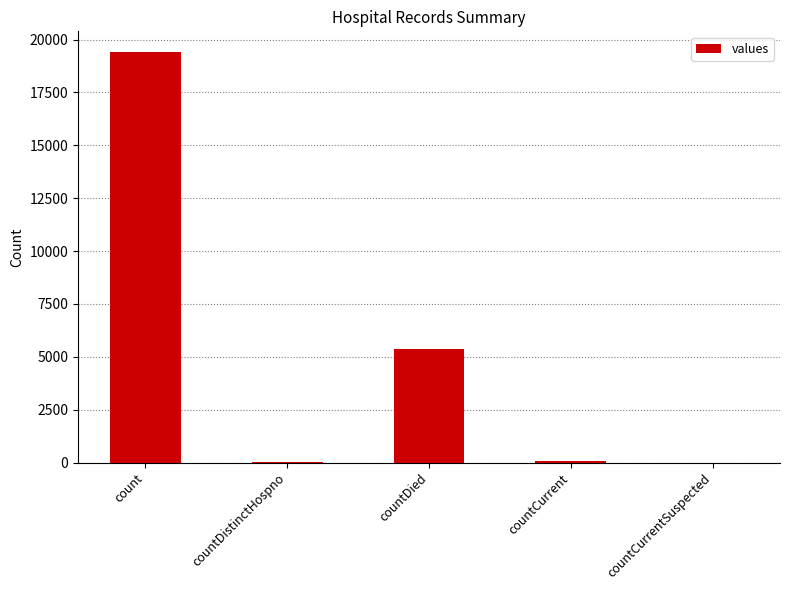

What is the greatest value displayed?

19420